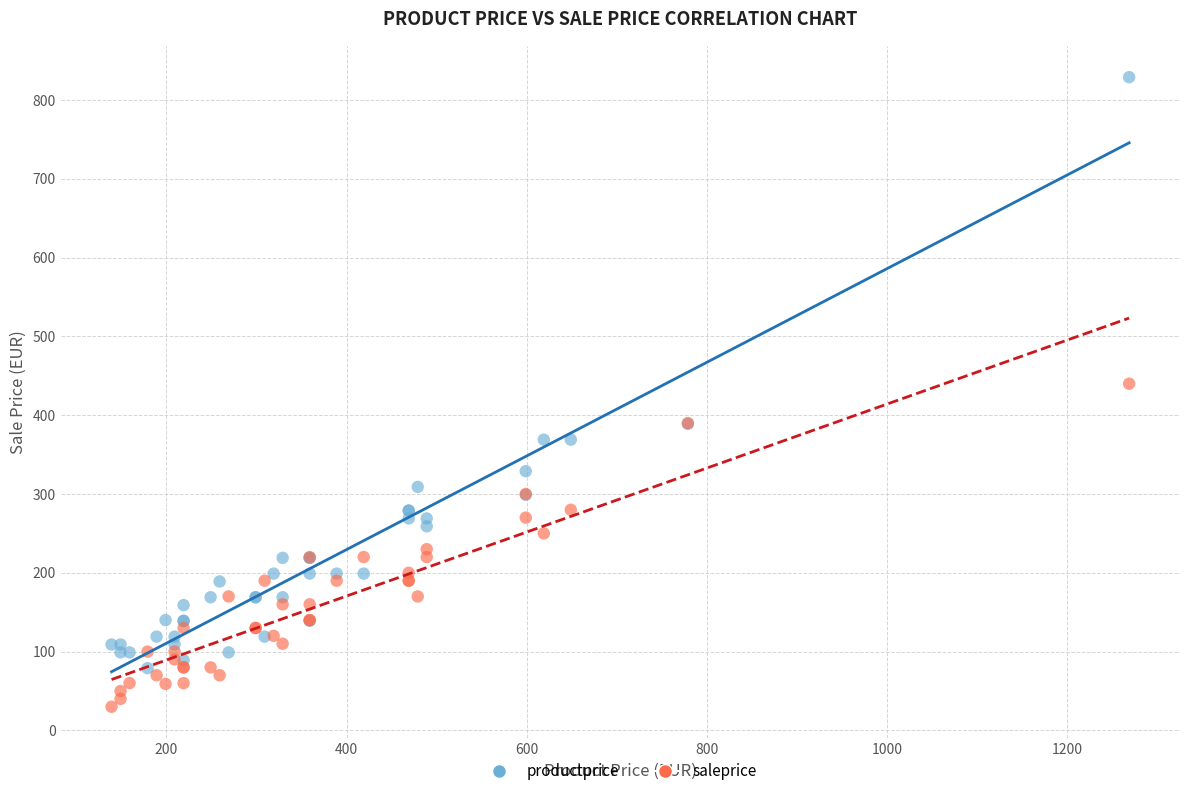

Across all series, what Y value is closest to 429?

440.0